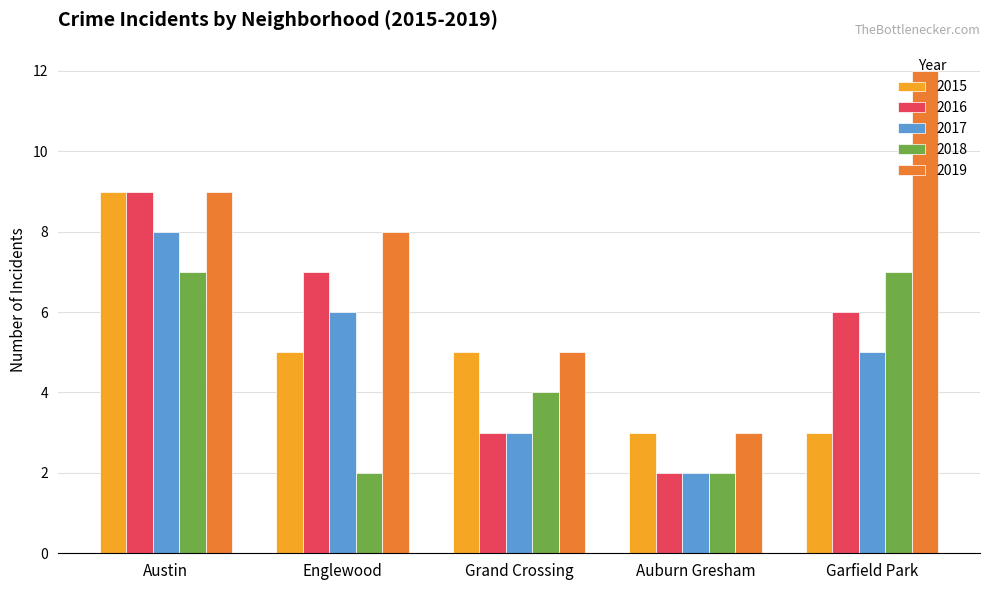

At which category is the sum across all series the highest?

Austin